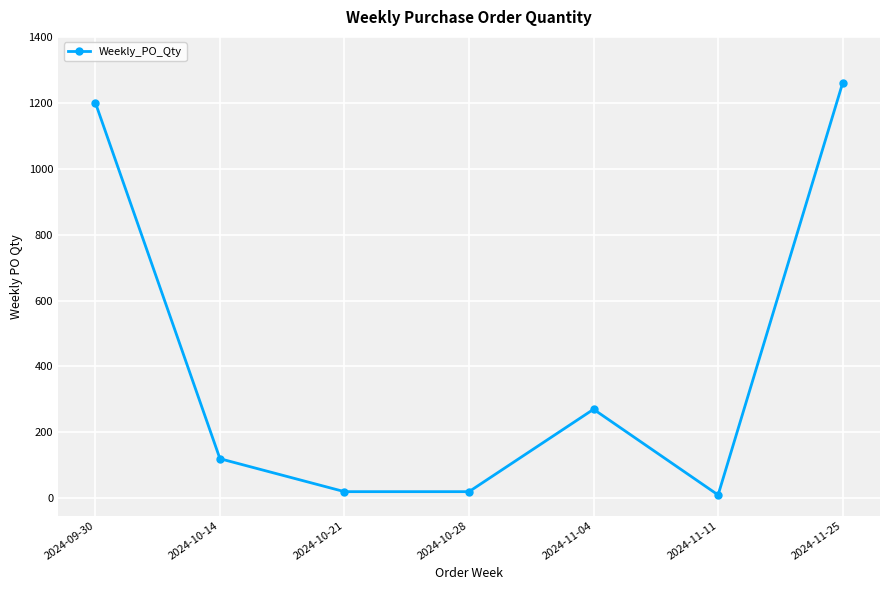

True or false: the data has more than 0 interior local peaks.

True